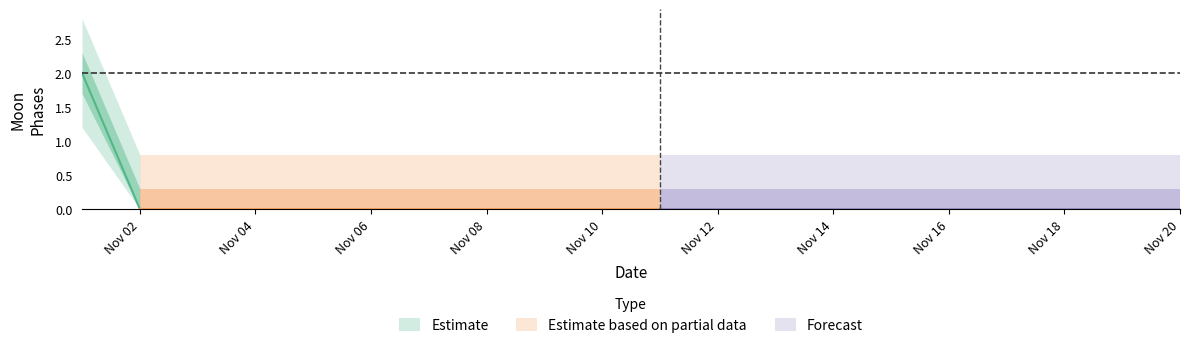

The value of Estimate_lo at 2022-11-17 is -1. True or false?

False